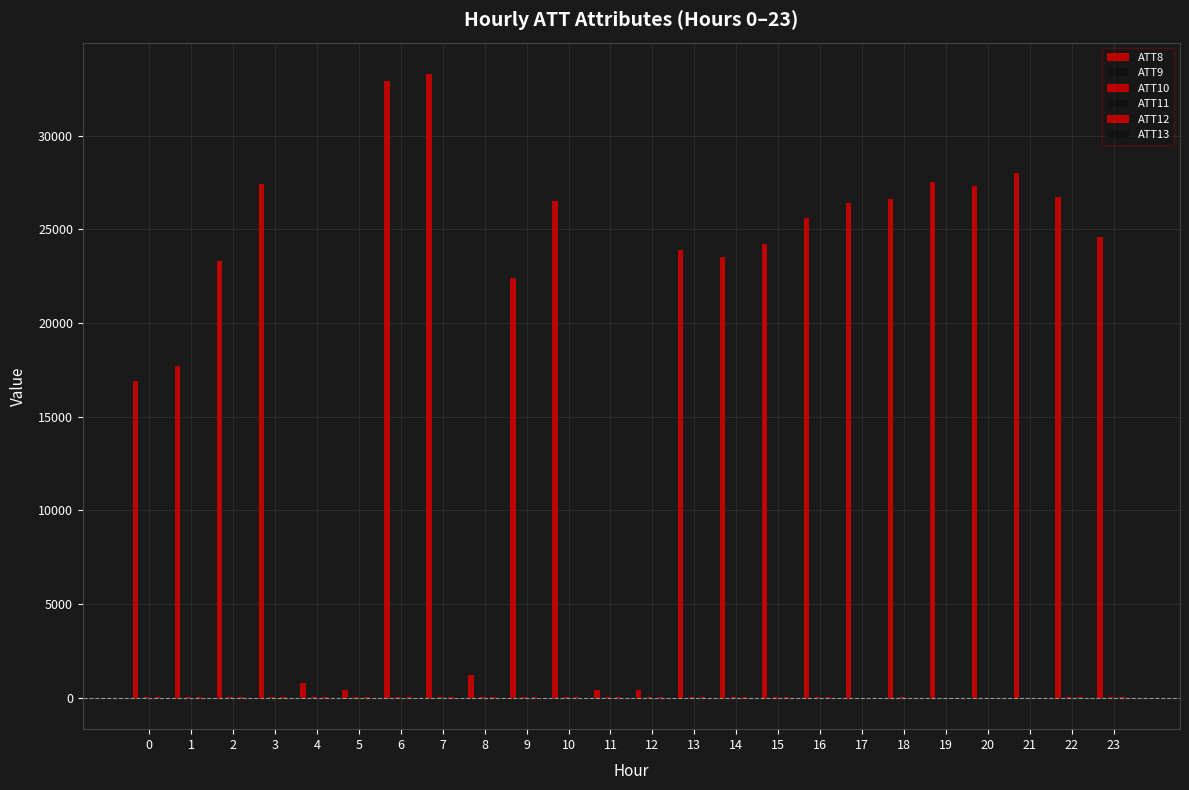

Are the bars grouped side by side (vs. stacked)?

Yes